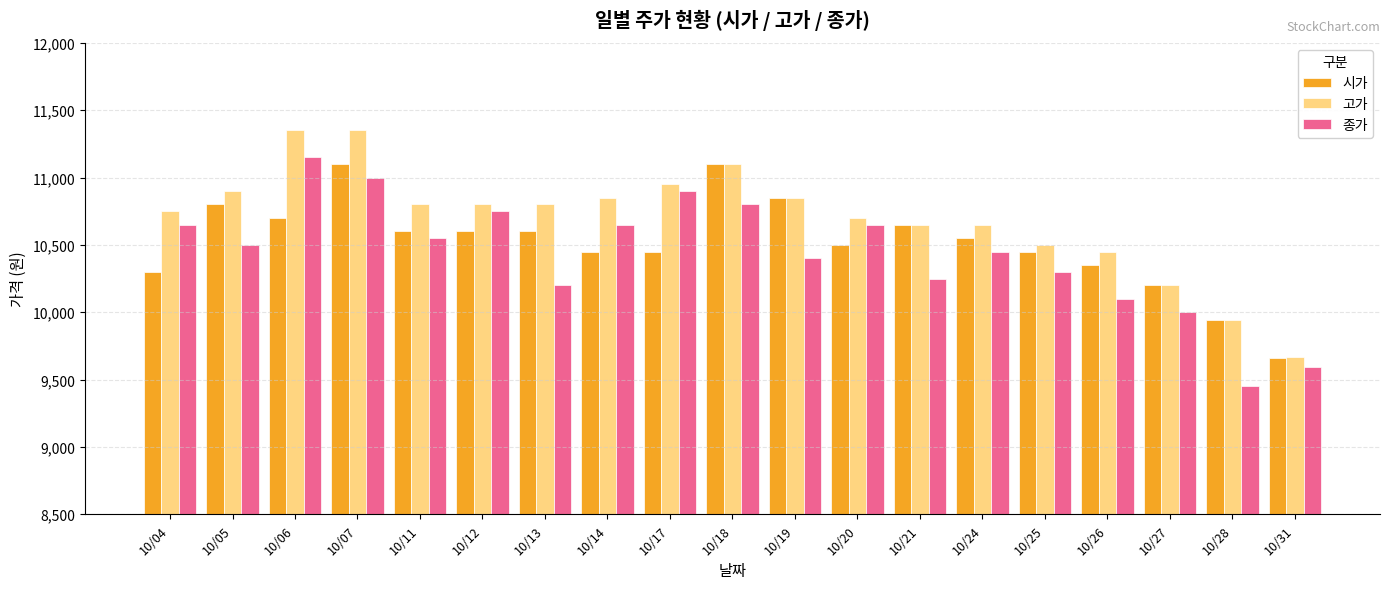

Which series changed the most between 10/26 and 10/31?

고가